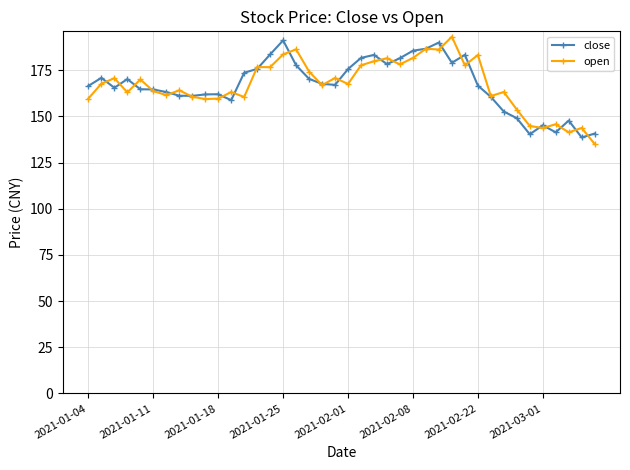

True or false: open has more than 2 interior local peaks.

True